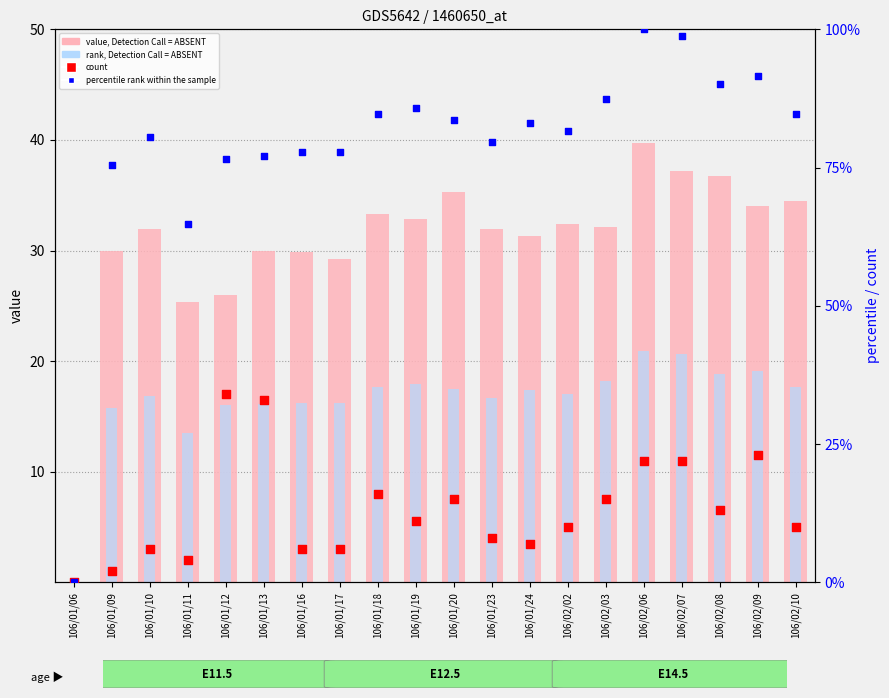

At which category is the sum across all series the highest?

106/02/06